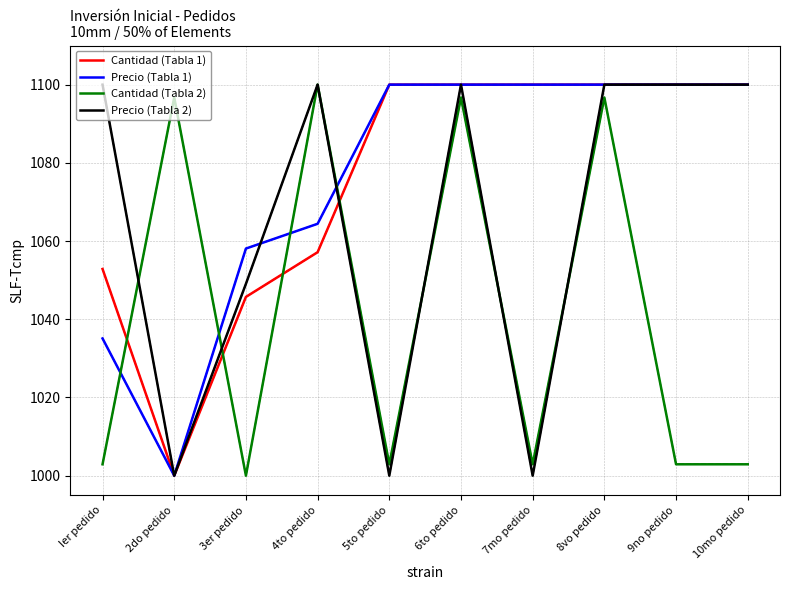

What is the total value across all series at 5to pedido?

4202.9